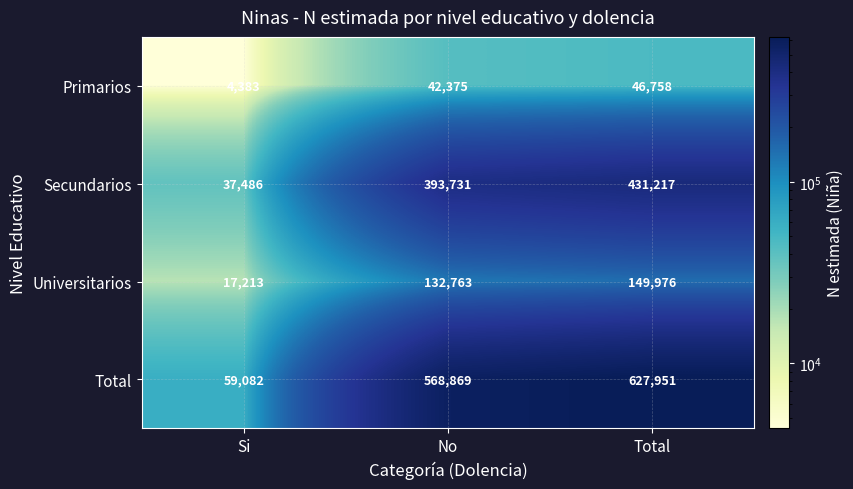

Reading left to right, what are all the values shown in this chart?

Primarios: 4383	42375	46758
Secundarios: 37486	393731	431217
Universitarios: 17213	132763	149976
Total: 59082	568869	627951